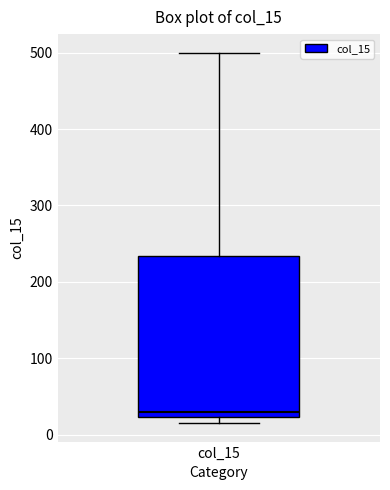

Read this box plot against the y-axis: the position of the median line, the range covered by the box, and the ends of both whiskers. The values are not printed on the chart, so give them approximately, as read against the axis.

median 30, box 20 to 230, whiskers 20 (just below the box's lower edge) to 500